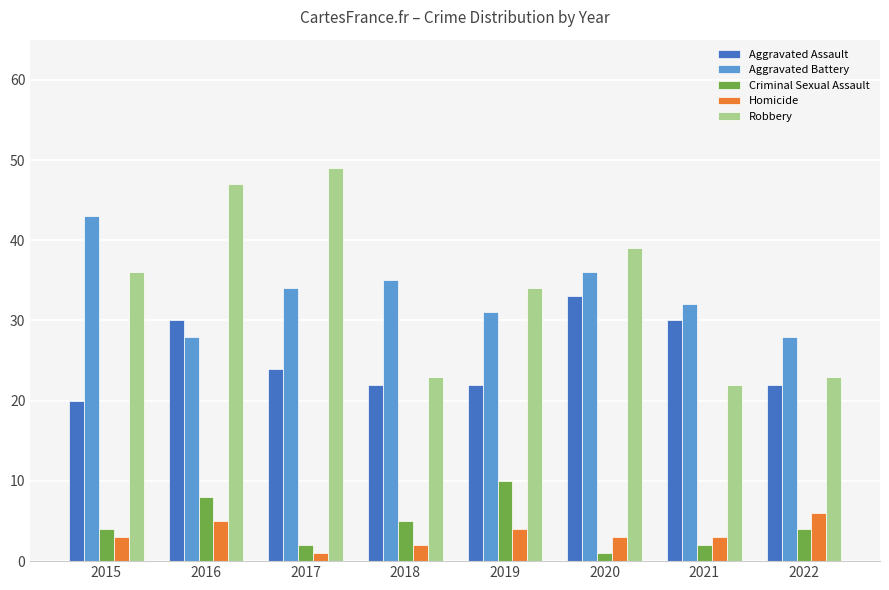

Reading left to right, list all the values displayed in this chart.

Aggravated Assault: 2015=20	2016=30	2017=24	2018=22	2019=22	2020=33	2021=30	2022=22
Aggravated Battery: 2015=43	2016=28	2017=34	2018=35	2019=31	2020=36	2021=32	2022=28
Criminal Sexual Assault: 2015=4	2016=8	2017=2	2018=5	2019=10	2020=1	2021=2	2022=4
Homicide: 2015=3	2016=5	2017=1	2018=2	2019=4	2020=3	2021=3	2022=6
Robbery: 2015=36	2016=47	2017=49	2018=23	2019=34	2020=39	2021=22	2022=23